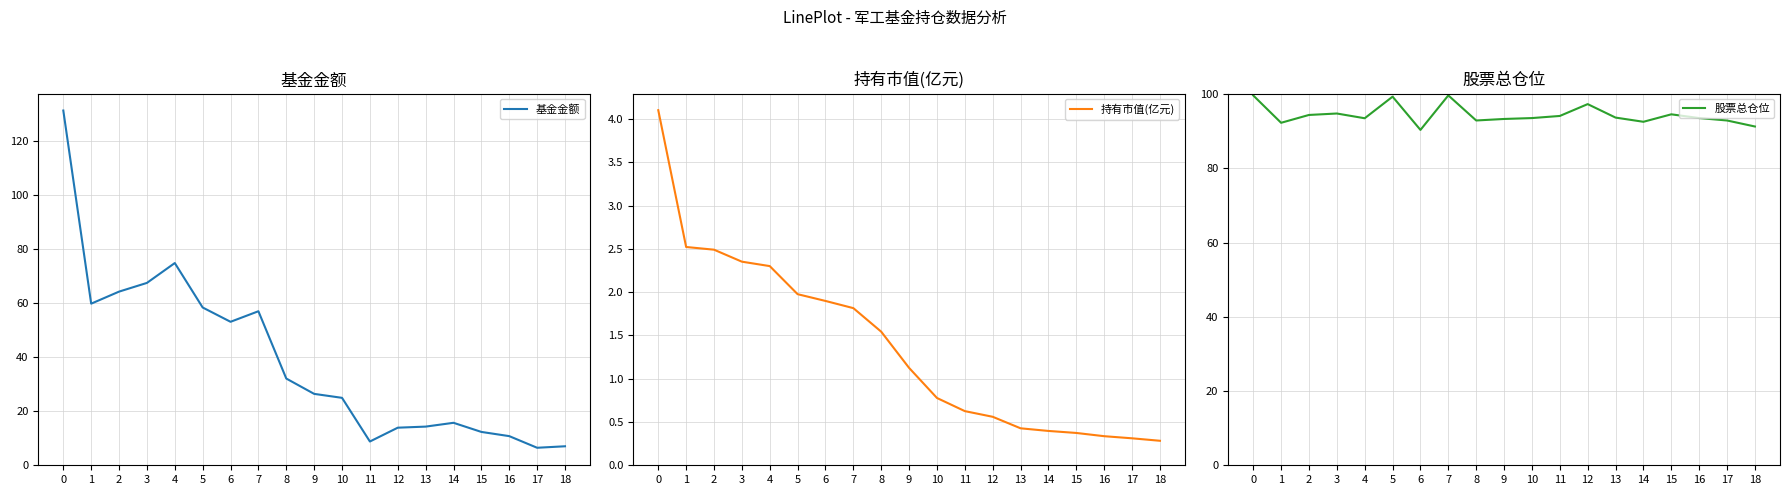

Reading left to right, extract all data points from this chart.

基金金额: 131.5	59.9	64.3	67.6	74.9	58.5	53.2	57.1	32.1	26.5	25.0	8.8	13.9	14.3	15.7	12.4	10.8	6.5	7.0
持有市值(亿元): 4.1	2.5	2.5	2.4	2.3	2.0	1.9	1.8	1.5	1.1	0.8	0.6	0.6	0.4	0.4	0.4	0.3	0.3	0.3
股票总仓位: 99.6	92.2	94.4	94.8	93.5	99.3	90.3	99.6	92.9	93.3	93.5	94.1	97.3	93.7	92.5	94.5	93.5	92.9	91.2